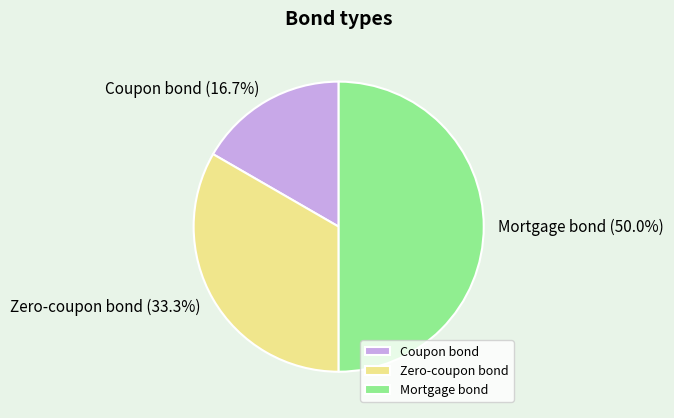

What portion of the pie excludes Mortgage bond?

50.0%